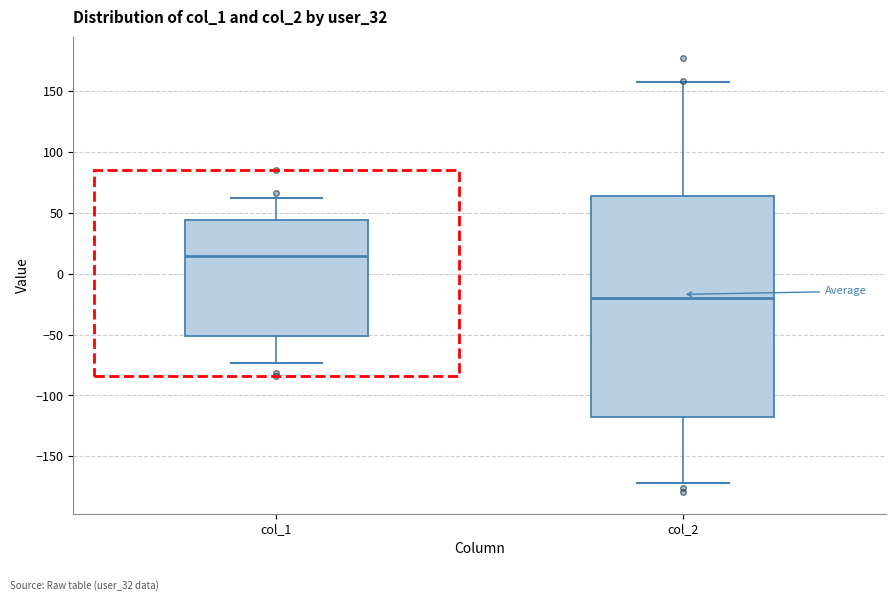

Which box's median line is the lowest?

col_2